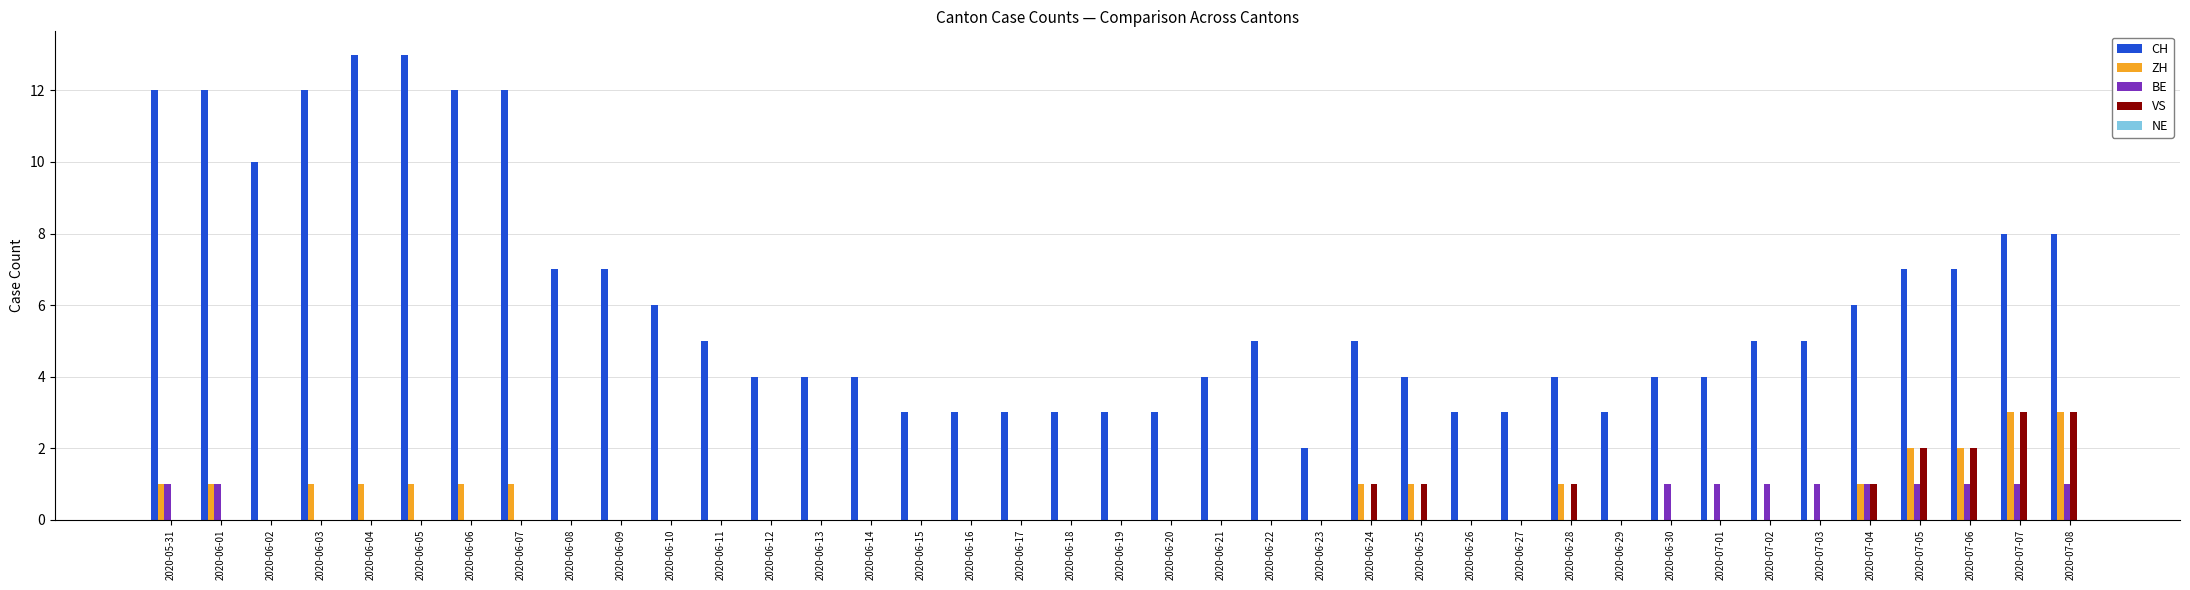

Is it true that BE equals 1 at 2020-06-07?

False